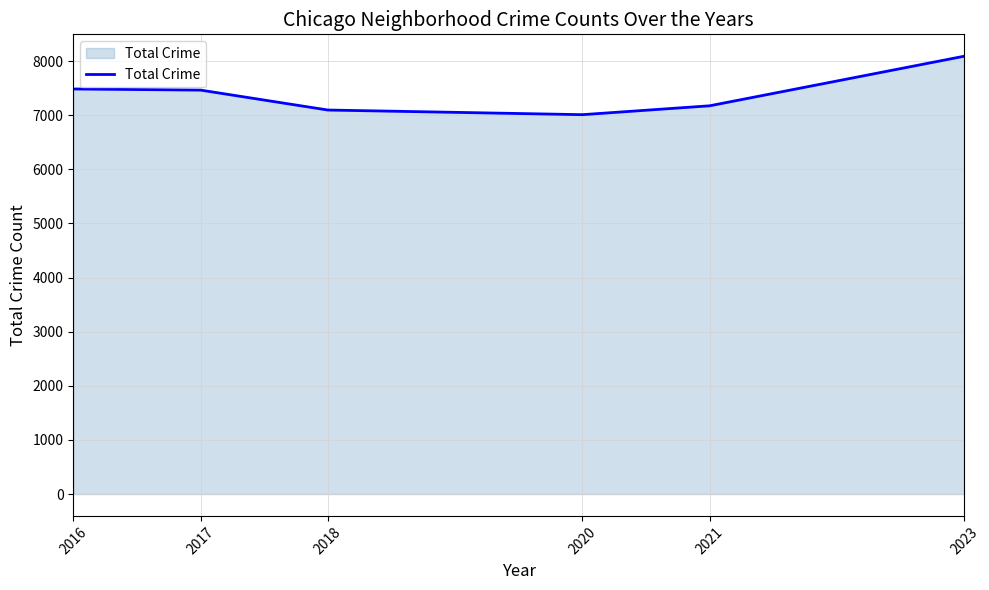

What is the maximum value shown in the chart?

8089